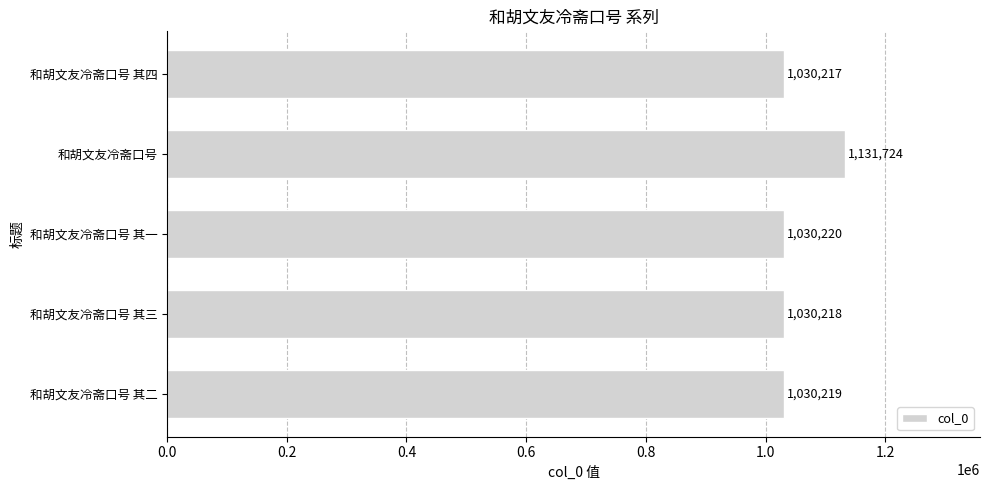

Which has a higher value, 和胡文友冷斋口号 其三 or 和胡文友冷斋口号 其一?

和胡文友冷斋口号 其一